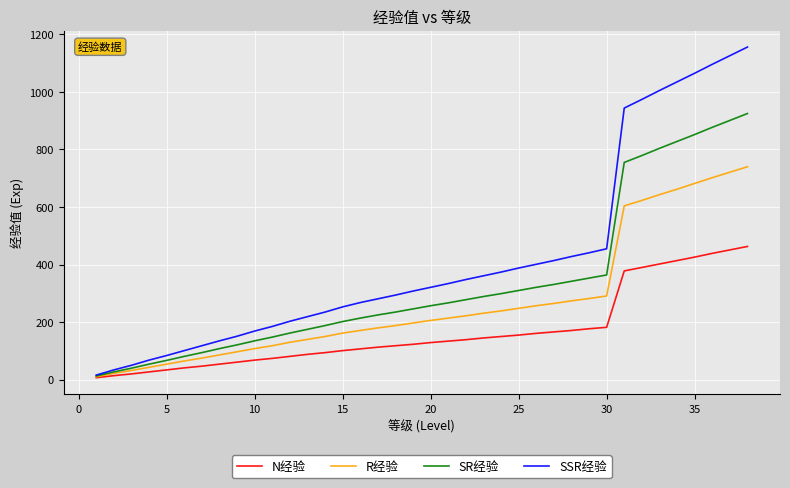

What is the smallest value displayed?

7